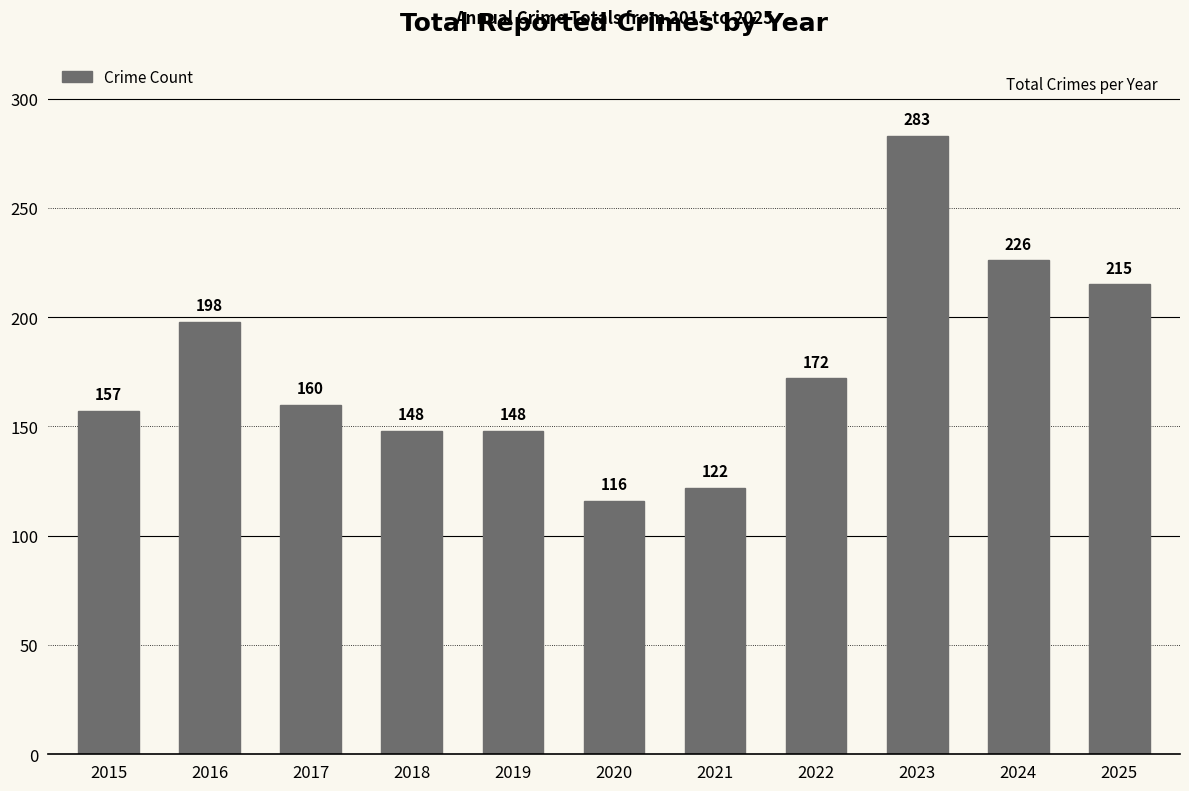

How many bars are there in total?

11